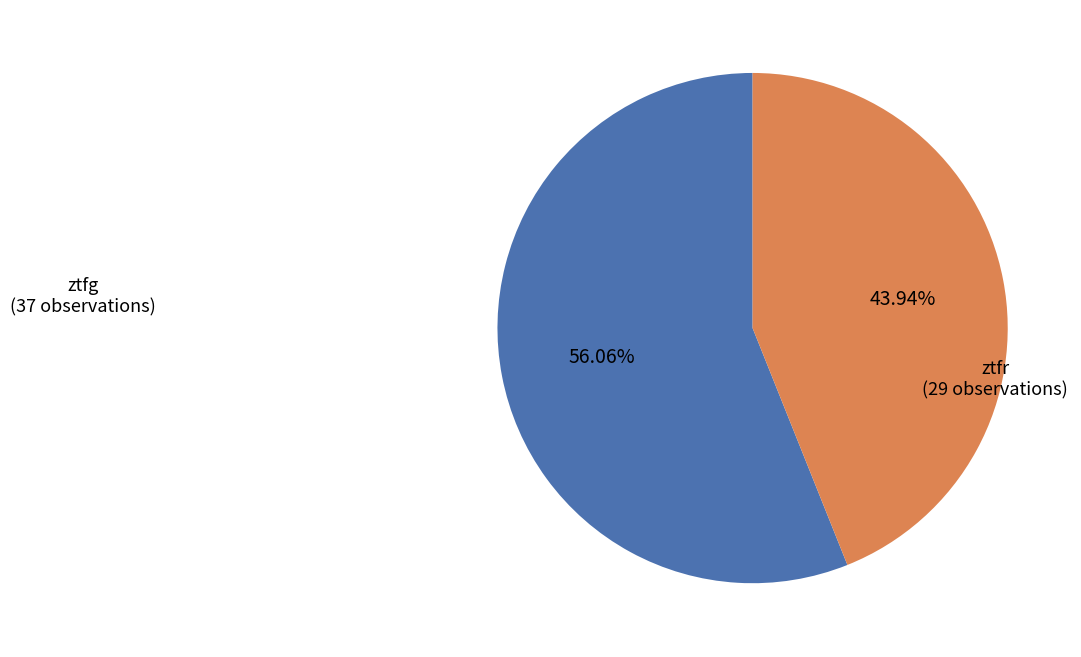

Approximately how many times larger is the value at ztfr compared to ztfg?

0.8